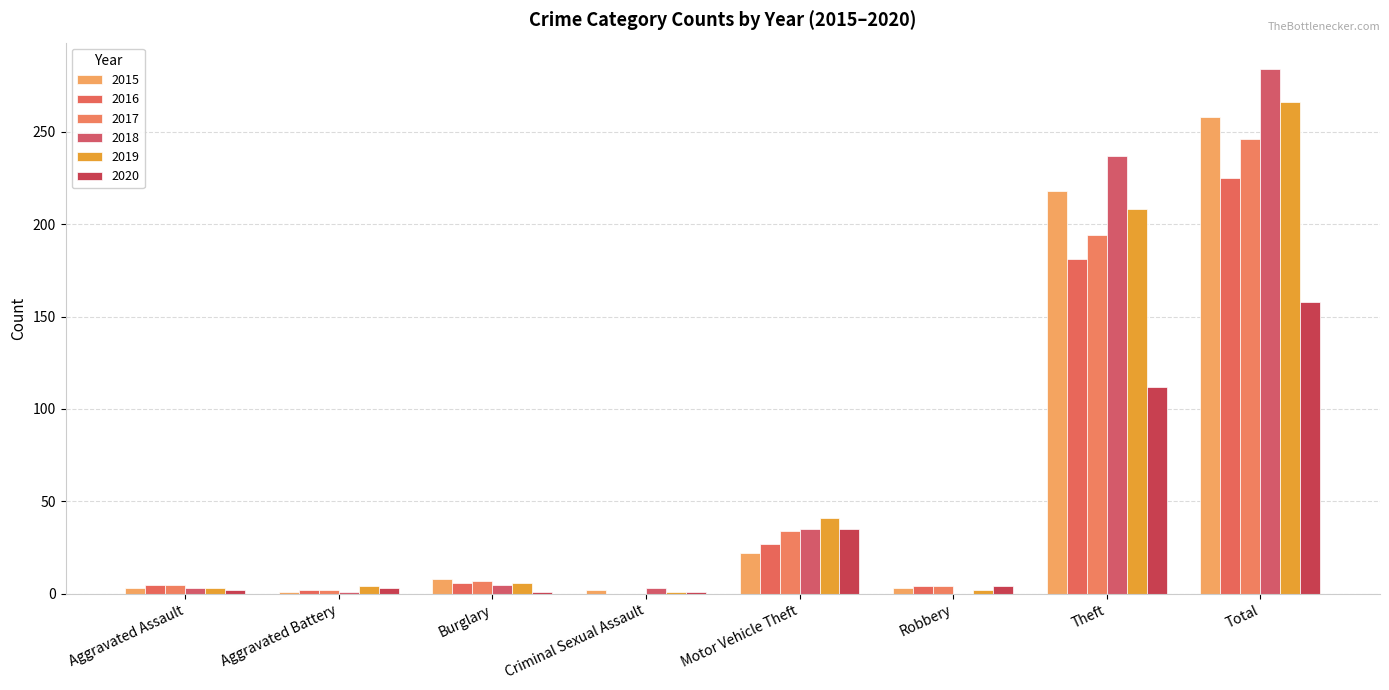

Does the chart contain stacked bars?

No